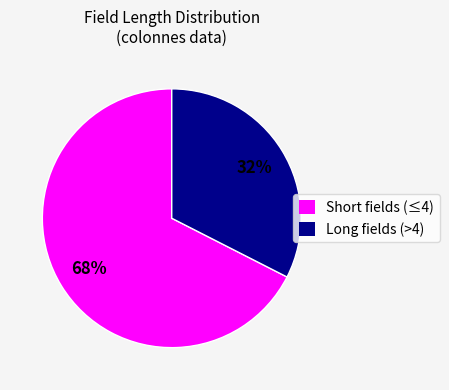

Between Short fields (≤4) and Long fields (>4), which is larger?

Short fields (≤4)